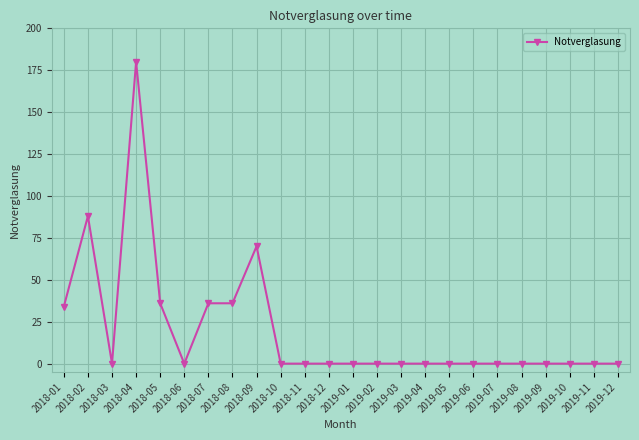

The chart shows a value of 88 at 2018-02. True or false?

True